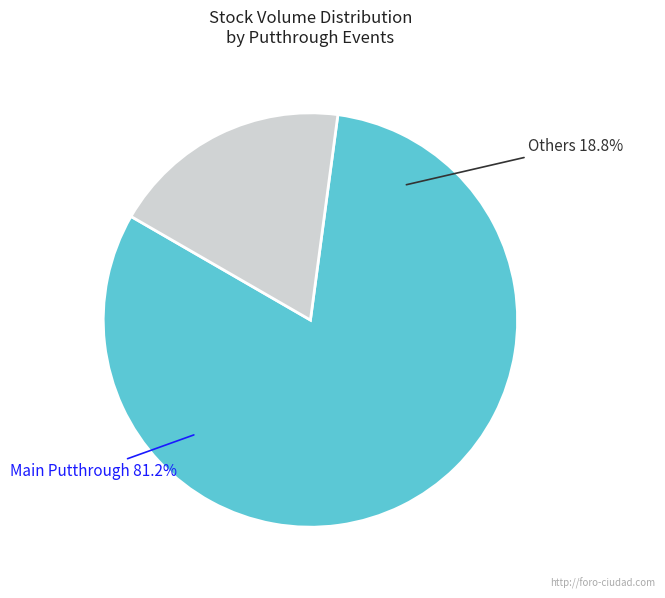

Does any single category account for the majority?

Yes